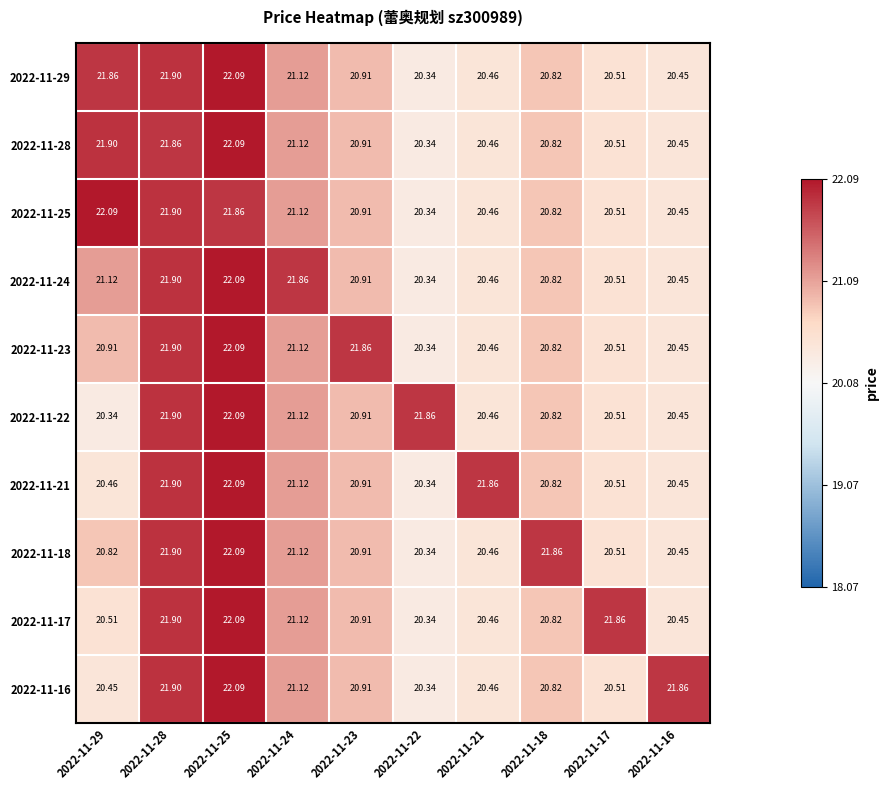

Is the value of 2022-11-18 at 2022-11-28 greater than the value of 2022-11-25 at 2022-11-16?

Yes